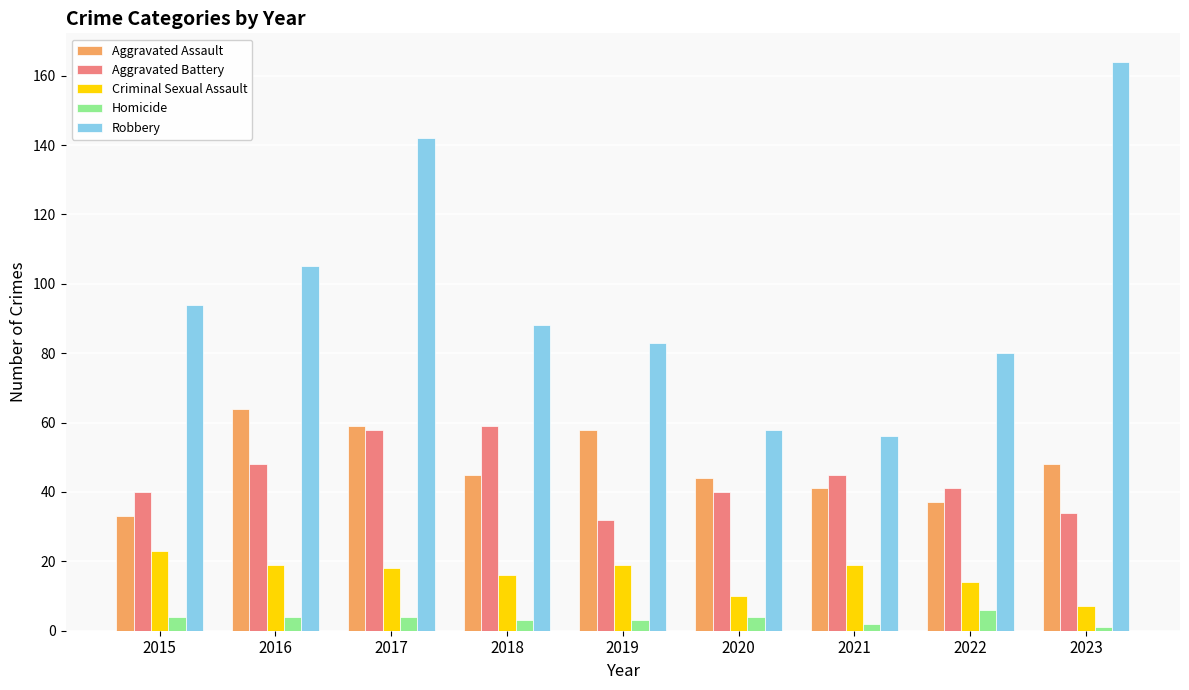

How many data points in Aggravated Assault are less than 45?

4